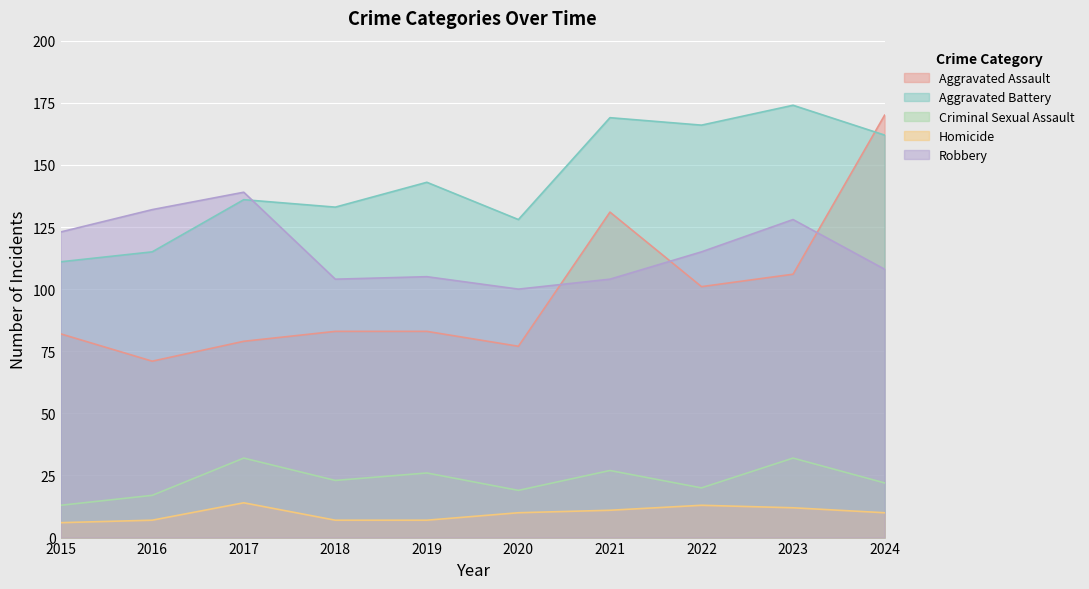

Reading left to right, transcribe all the data shown in this chart.

Aggravated Assault: 2015=82	2016=71	2017=79	2018=83	2019=83	2020=77	2021=131	2022=101	2023=106	2024=170
Aggravated Battery: 2015=111	2016=115	2017=136	2018=133	2019=143	2020=128	2021=169	2022=166	2023=174	2024=162
Criminal Sexual Assault: 2015=13	2016=17	2017=32	2018=23	2019=26	2020=19	2021=27	2022=20	2023=32	2024=22
Homicide: 2015=6	2016=7	2017=14	2018=7	2019=7	2020=10	2021=11	2022=13	2023=12	2024=10
Robbery: 2015=123	2016=132	2017=139	2018=104	2019=105	2020=100	2021=104	2022=115	2023=128	2024=108